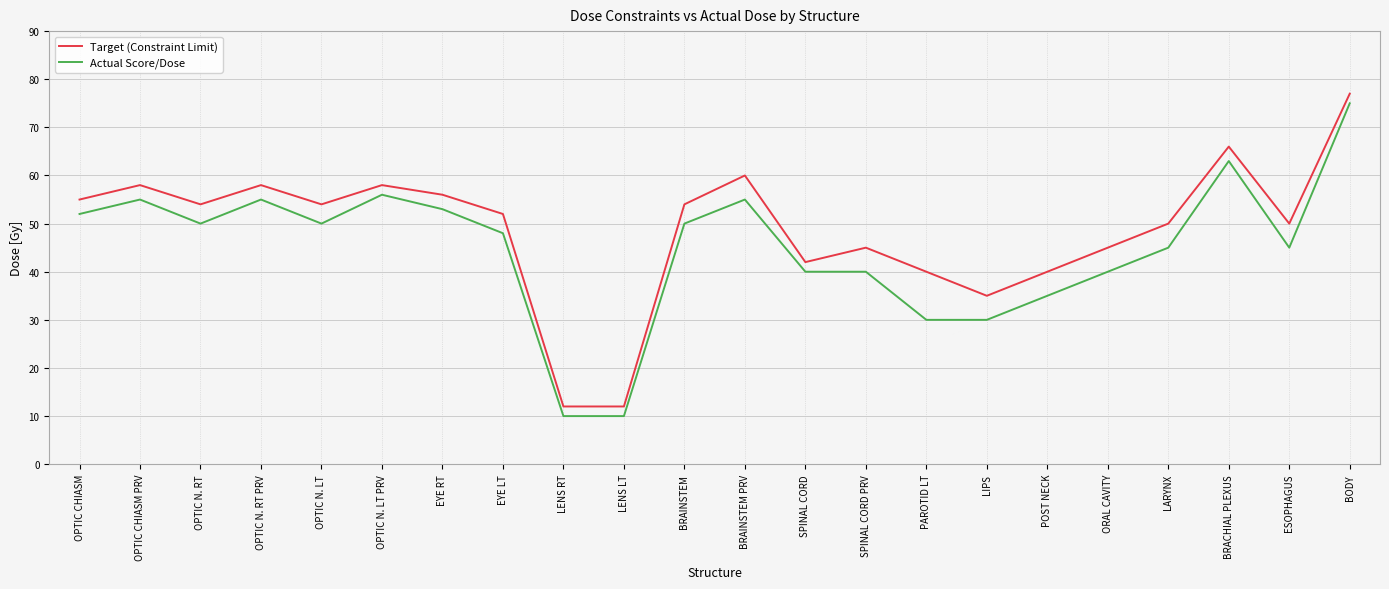

What is the difference between the highest and lowest values at BRAINSTEM PRV?

5